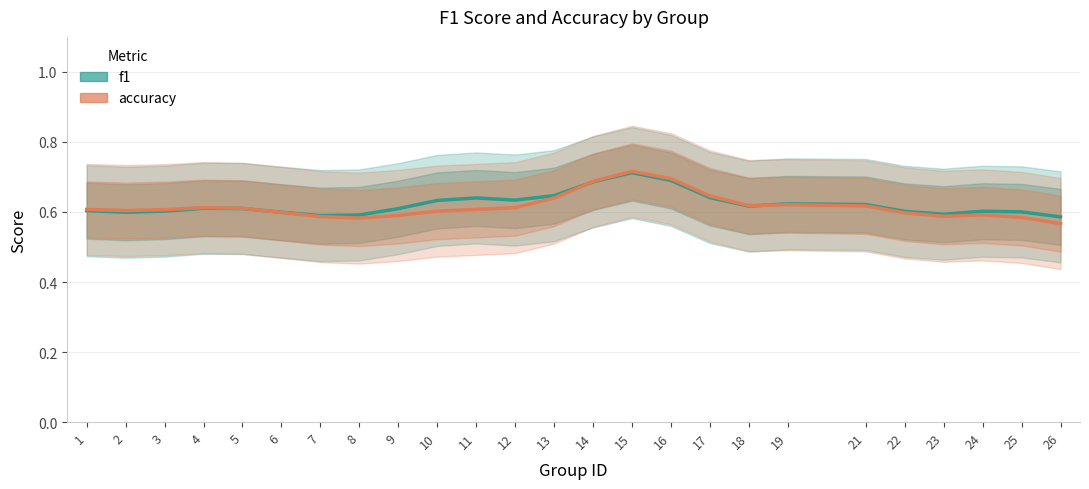

What are all the series names shown in the legend?

f1, accuracy